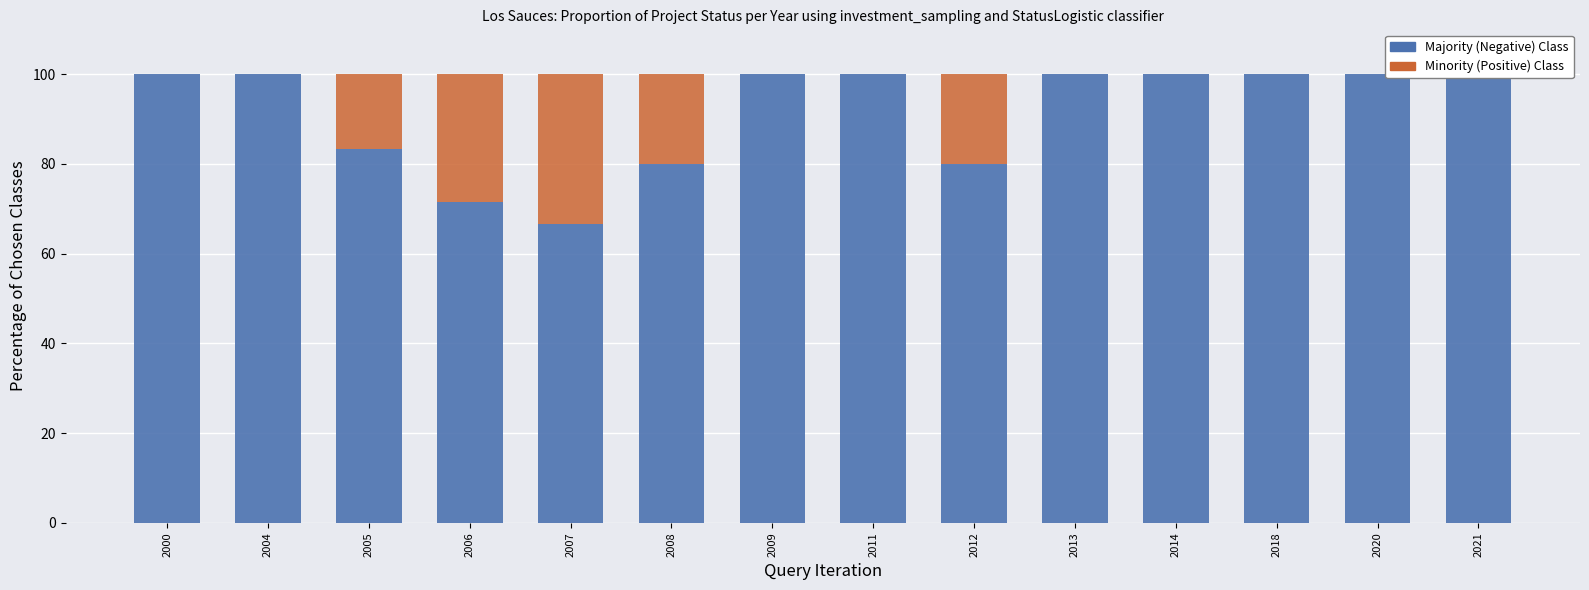

Which category has the highest value in the Minority (Positive) Class series?

2007